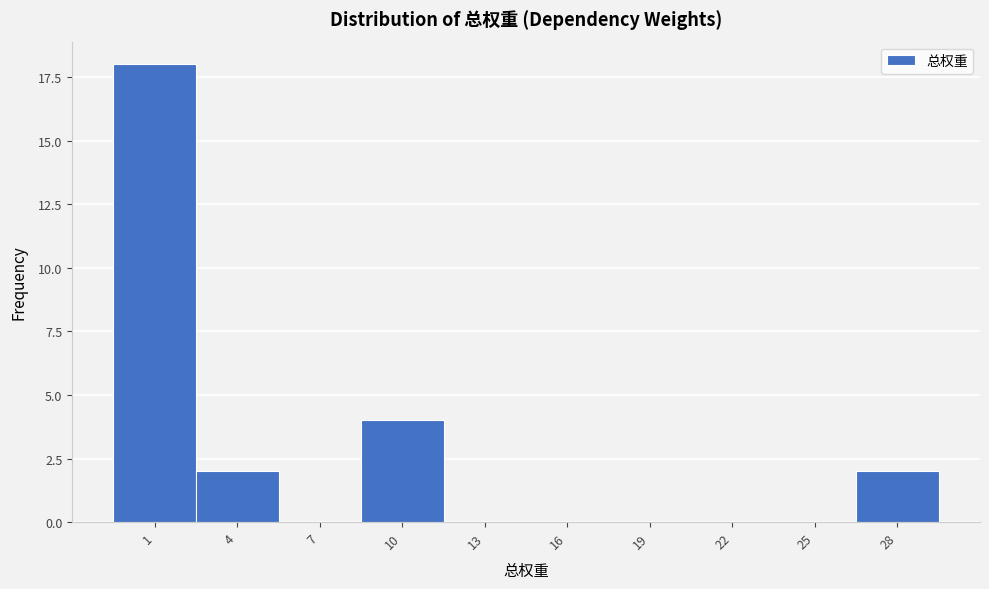

Reading right to left, what are all the values shown in this chart?

28=2	25=0	22=0	19=0	16=0	13=0	10=4	7=0	4=2	1=18